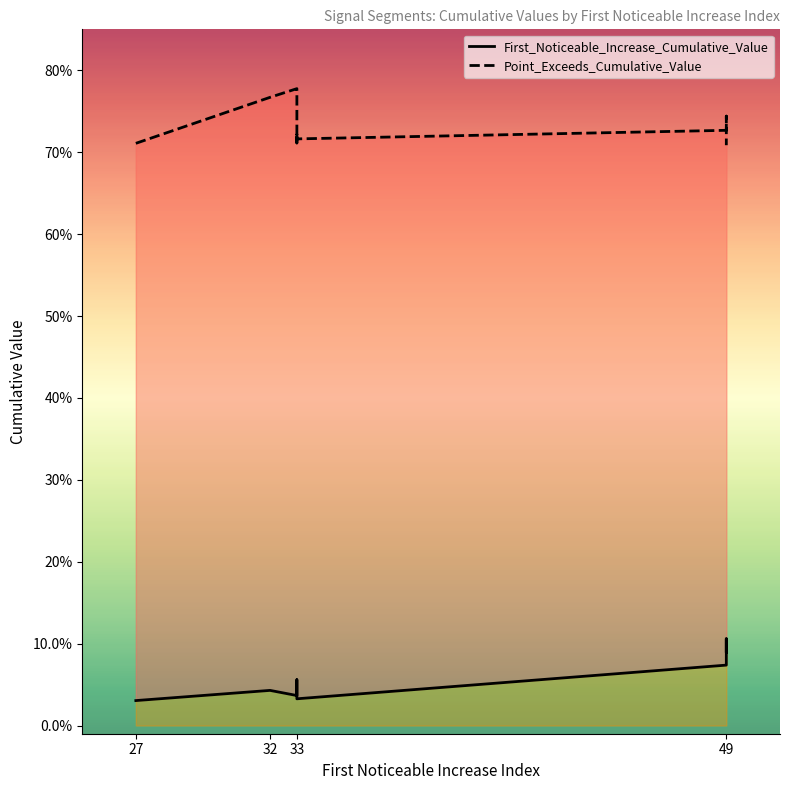

True or false: Point_Exceeds_Cumulative_Value and First_Noticeable_Increase_Cumulative_Value cross at least once.

False